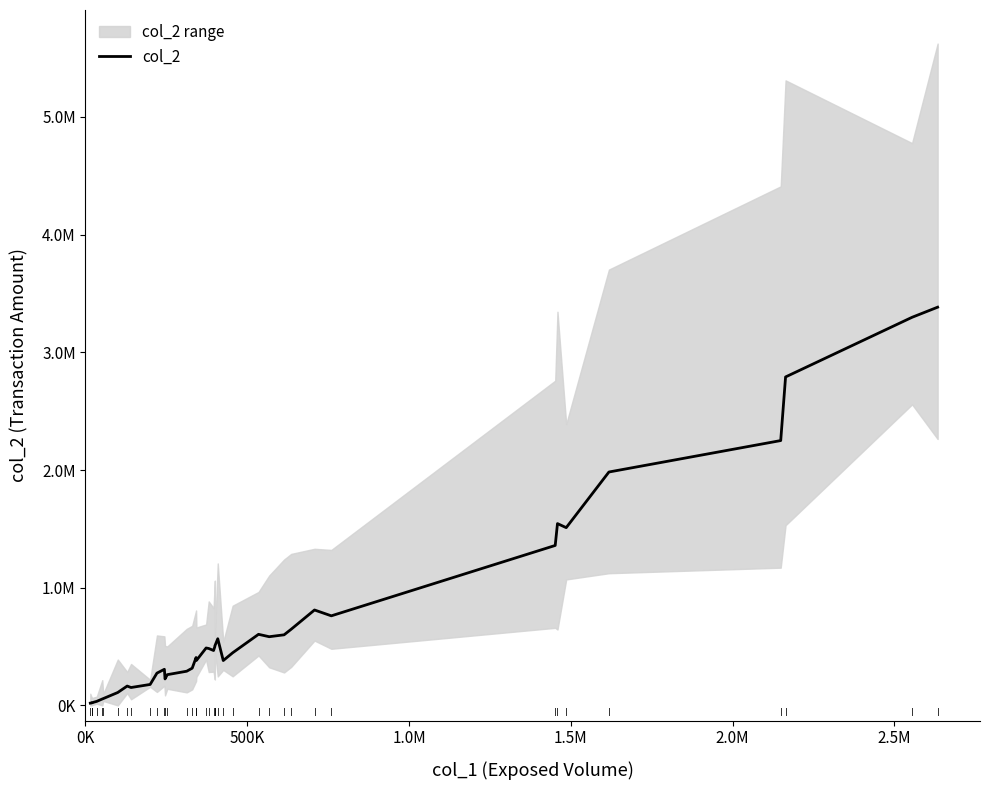

What is the difference between the second highest and second lowest values?

3276460